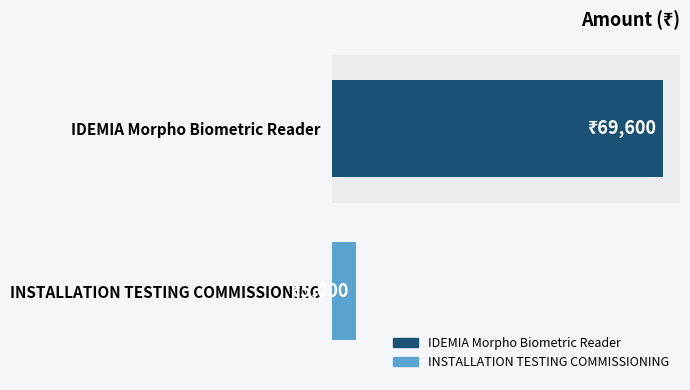

What is the sum of all values?

74600